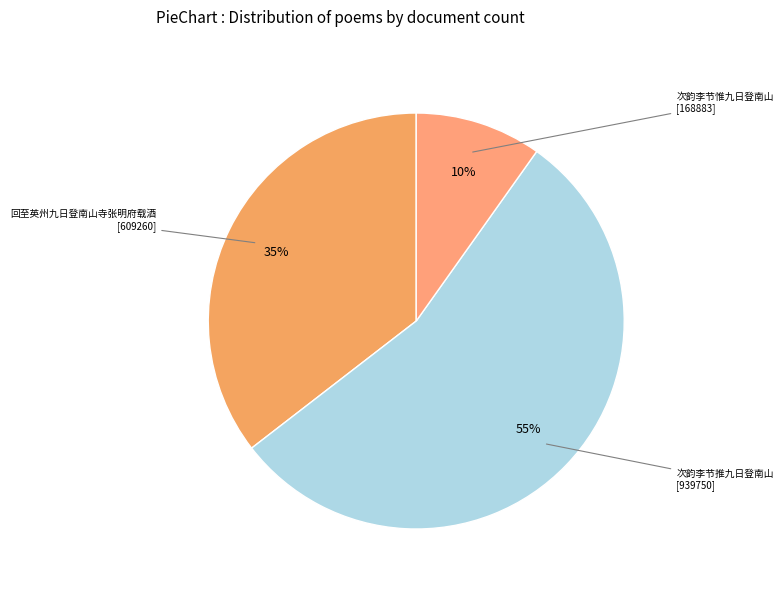

Approximately how many times larger is the value at 次韵李节推九日登南山 compared to 回至英州九日登南山寺张明府载酒?

1.5